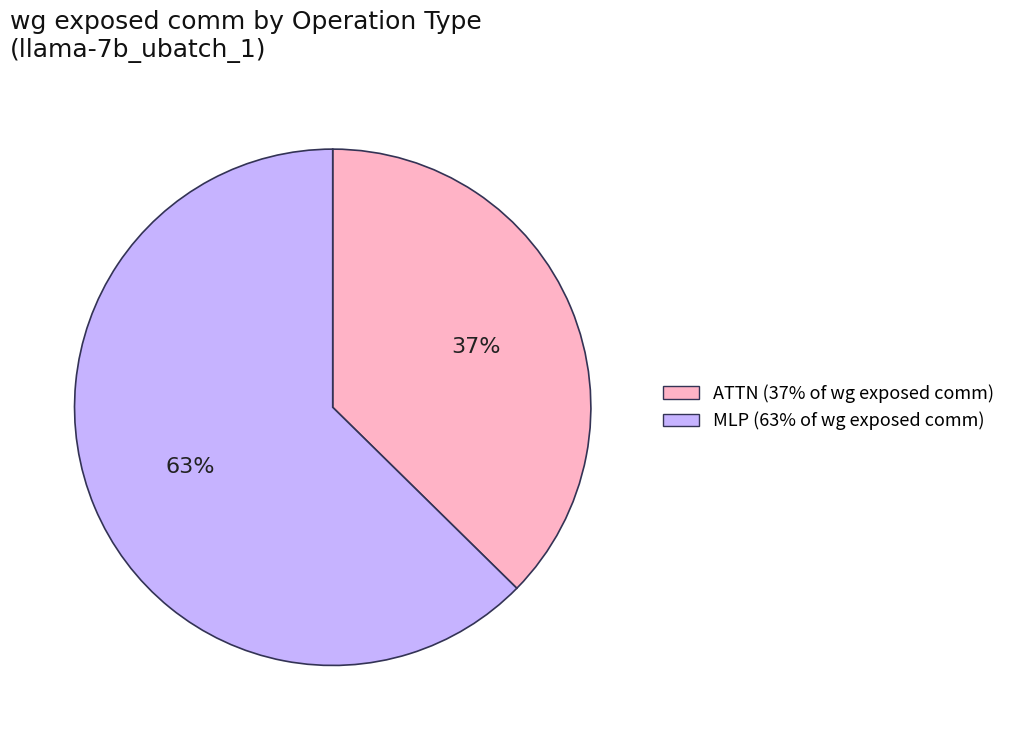

How many segments does this pie chart have?

2